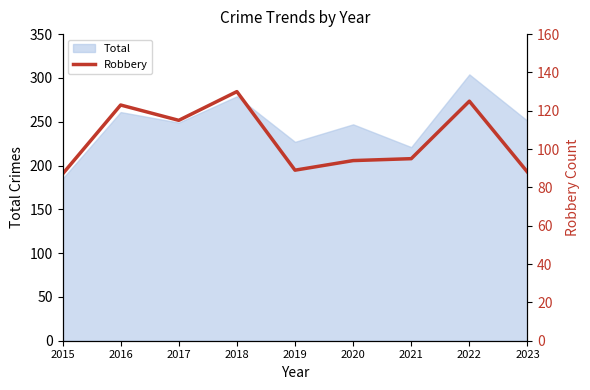

At which label does Total reach its peak?

2022